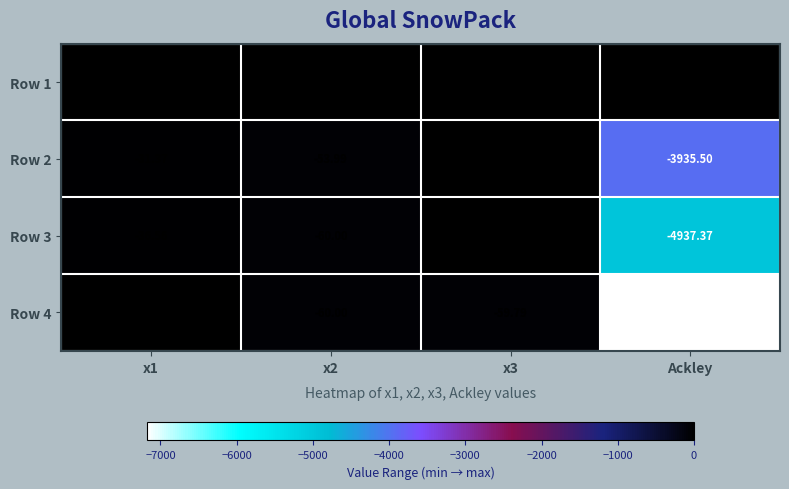

At which category does the chart reach its minimum across all series?

Ackley